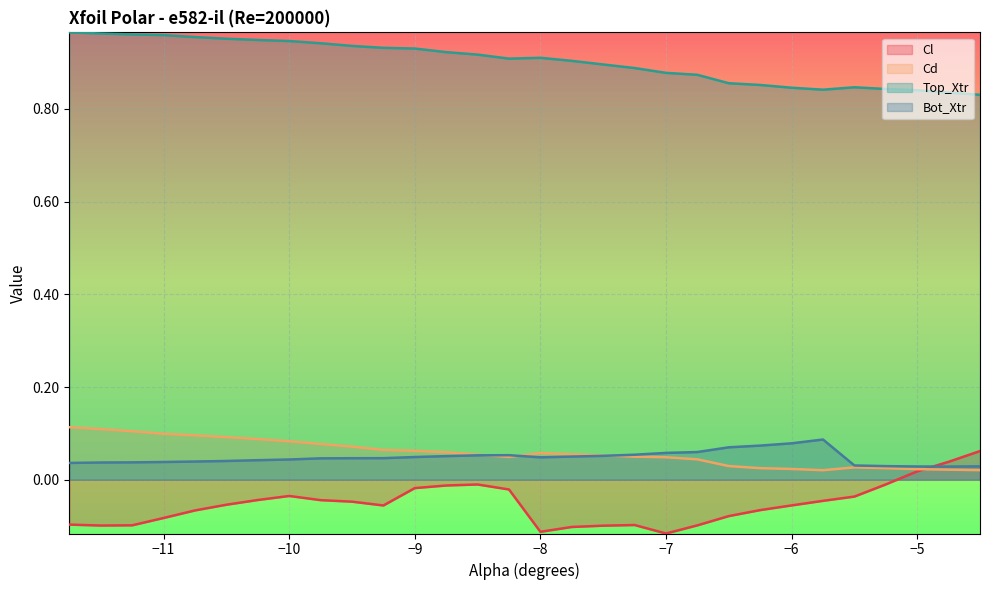

Rank the series by their maximum value, from lowest to highest.

Cl, Bot_Xtr, Cd, Top_Xtr